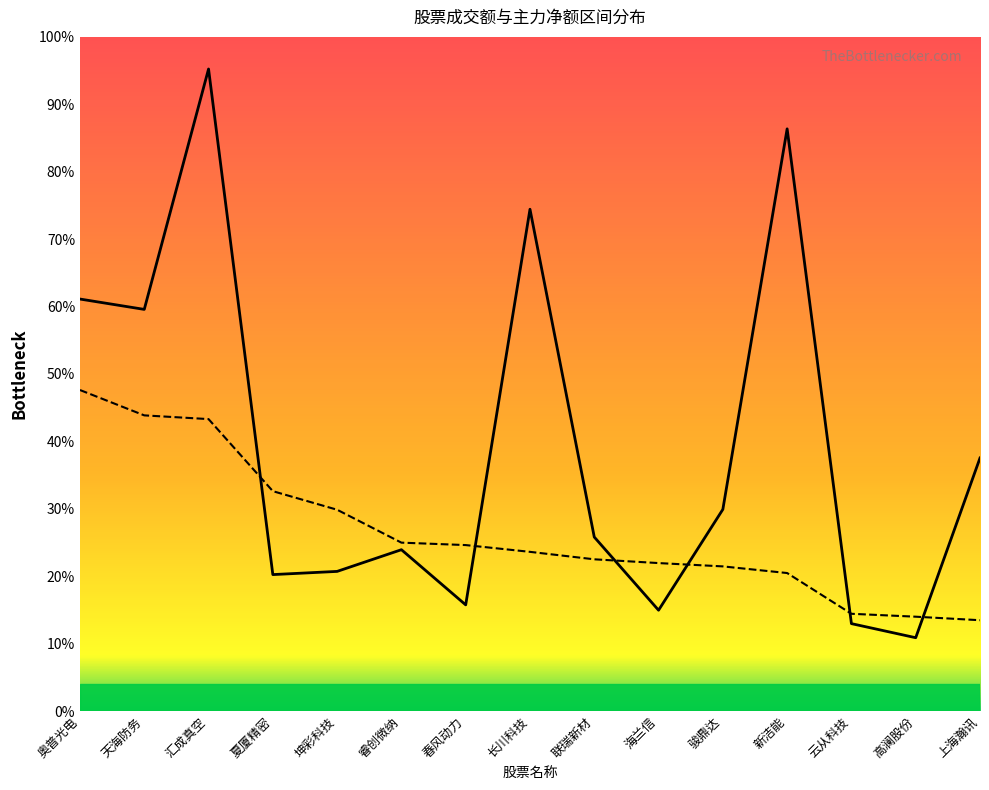

Does the chart have visible grid lines?

No